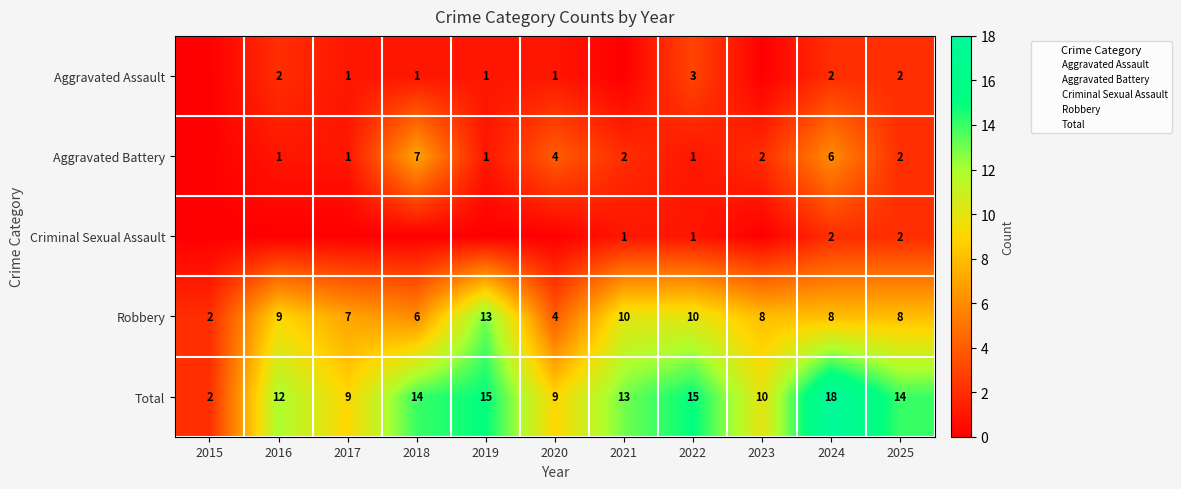

Which series has the largest range (max minus min)?

Total